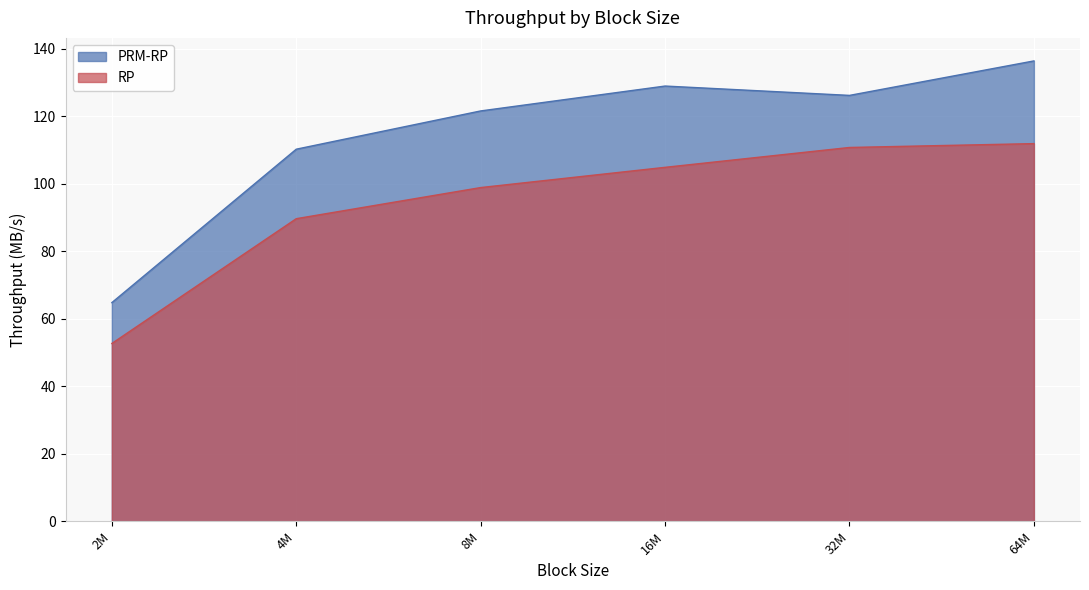

What is the sum of the RP values at 64M and 8M?

210.9